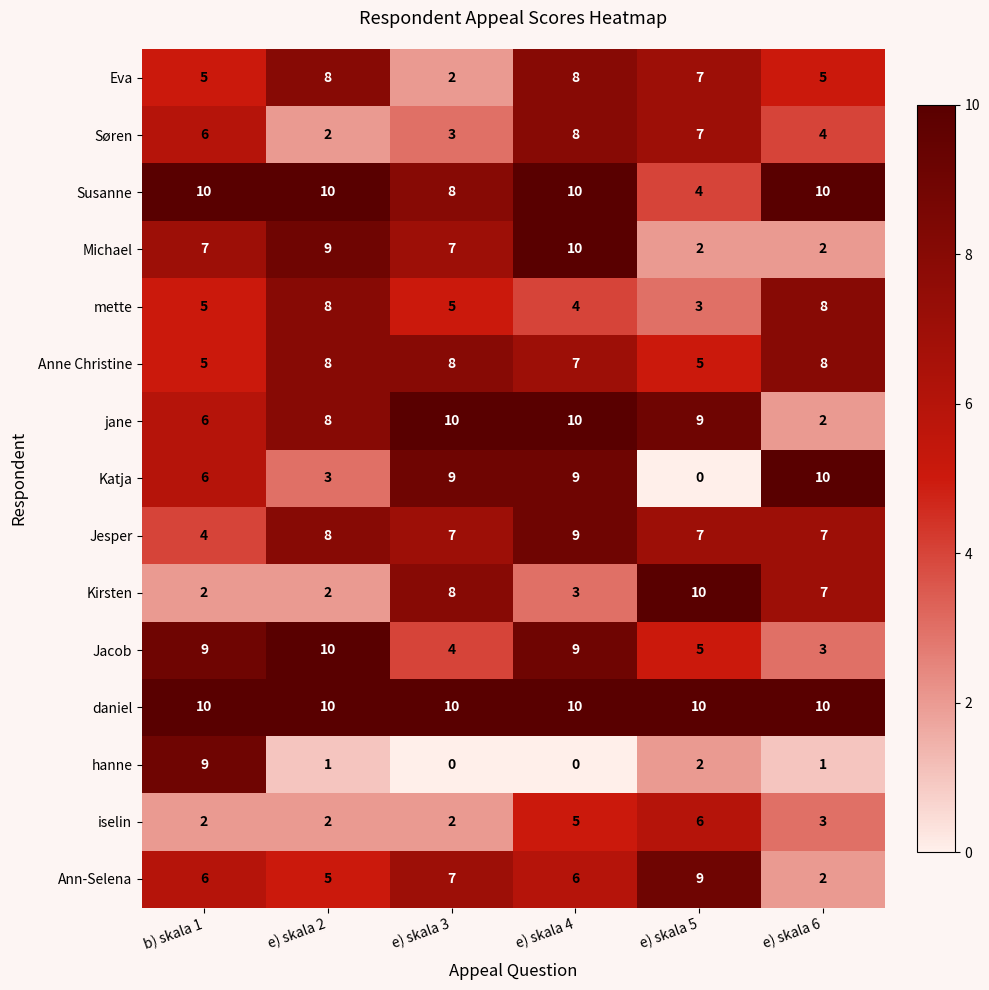

Which series has the largest total across all categories?

daniel